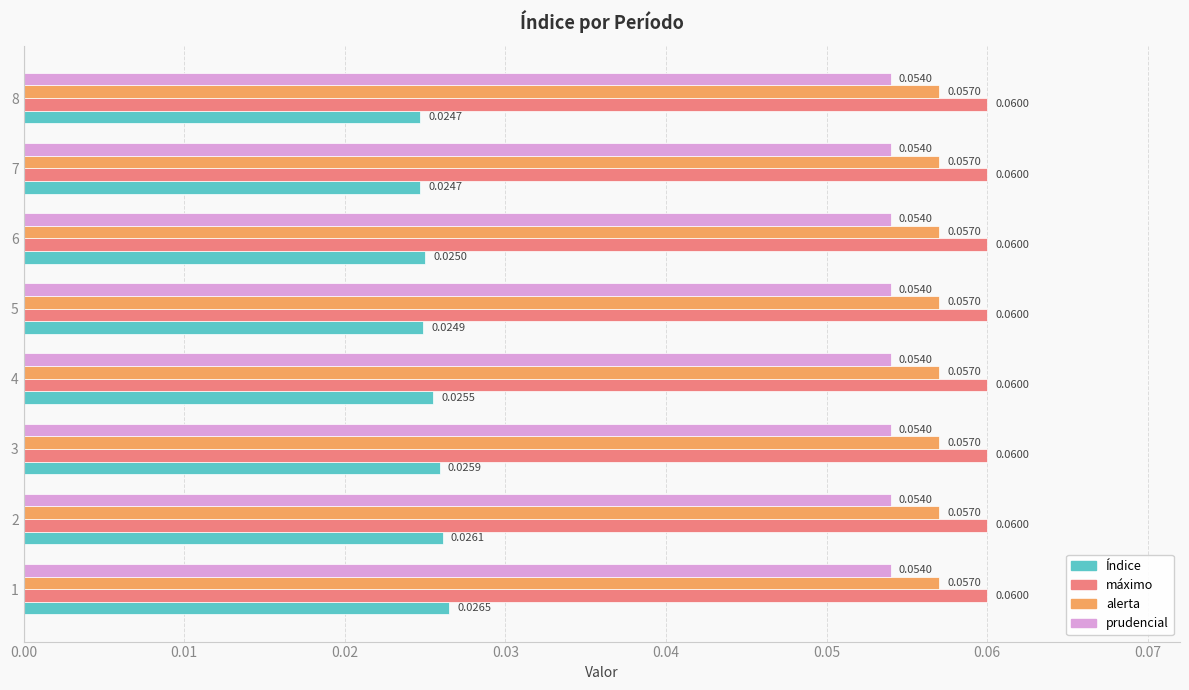

Which series has the widest spread of values?

Índice